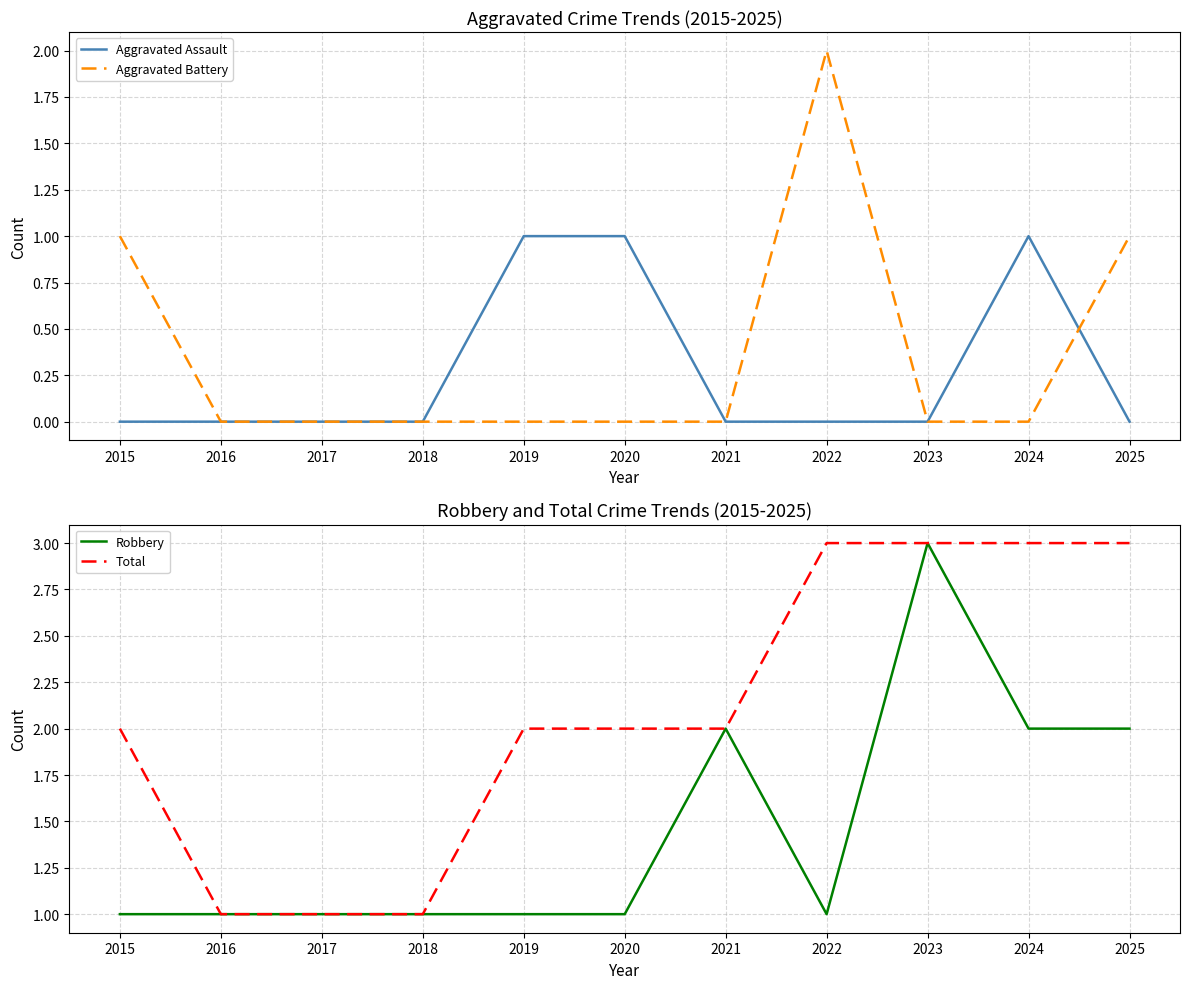

Reading right to left, transcribe all the data shown in this chart.

Aggravated Assault: 2025=0	2024=1	2023=0	2022=0	2021=0	2020=1	2019=1	2018=0	2017=0	2016=0	2015=0
Aggravated Battery: 2025=1	2024=0	2023=0	2022=2	2021=0	2020=0	2019=0	2018=0	2017=0	2016=0	2015=1
Robbery: 2025=2	2024=2	2023=3	2022=1	2021=2	2020=1	2019=1	2018=1	2017=1	2016=1	2015=1
Total: 2025=3	2024=3	2023=3	2022=3	2021=2	2020=2	2019=2	2018=1	2017=1	2016=1	2015=2